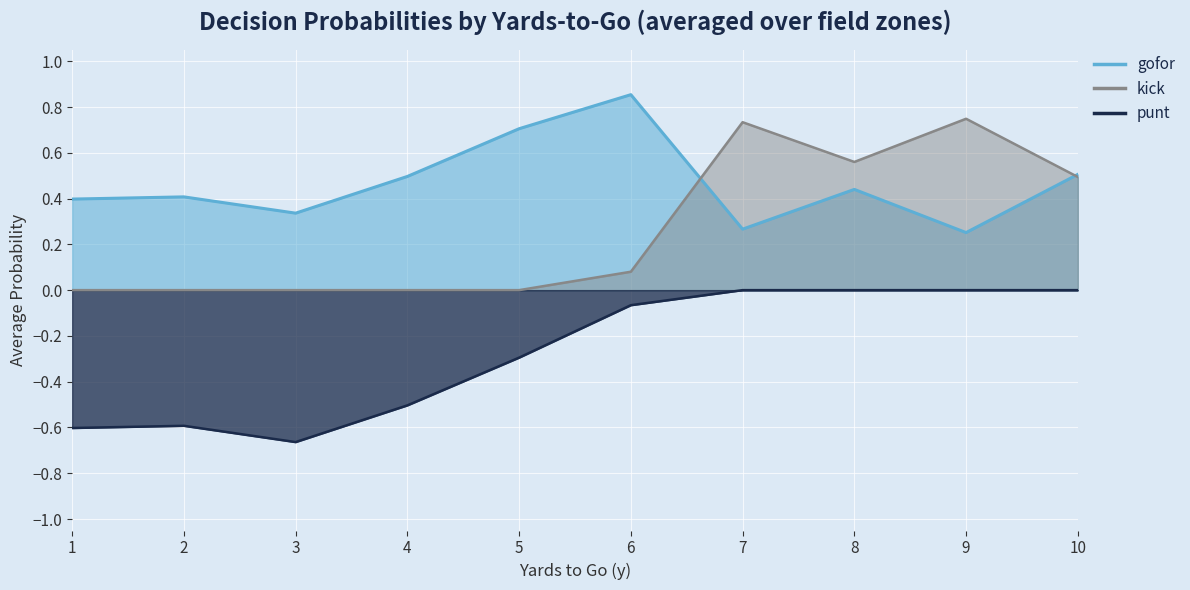

Which series changed the most between 16 and 36?

gofor